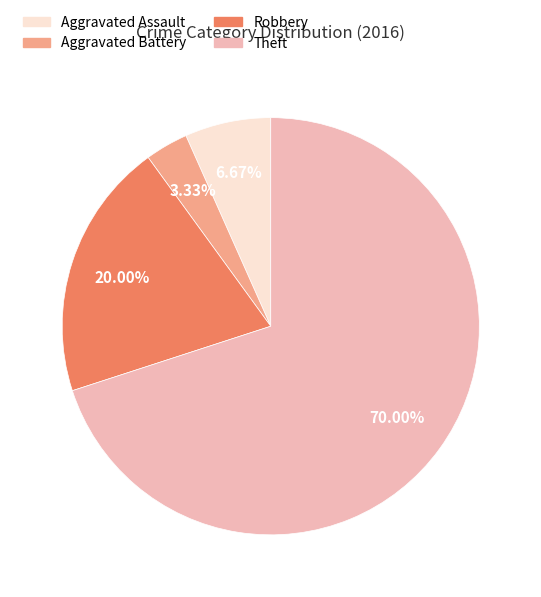

Which has a higher value, Aggravated Assault or Robbery?

Robbery